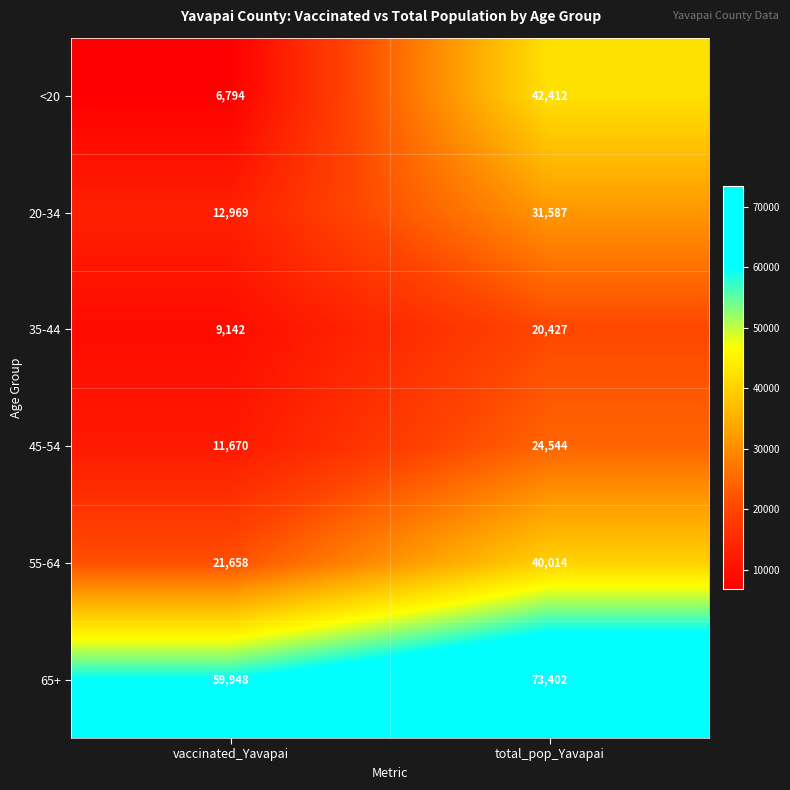

What is the average value of the 55-64 series?

30836